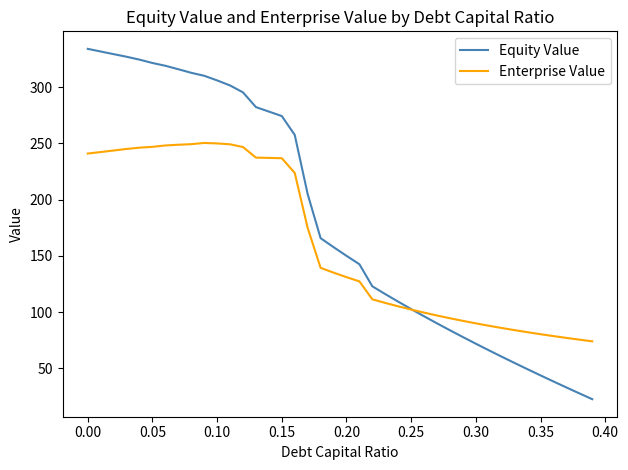

What is the smallest value displayed?

22.5